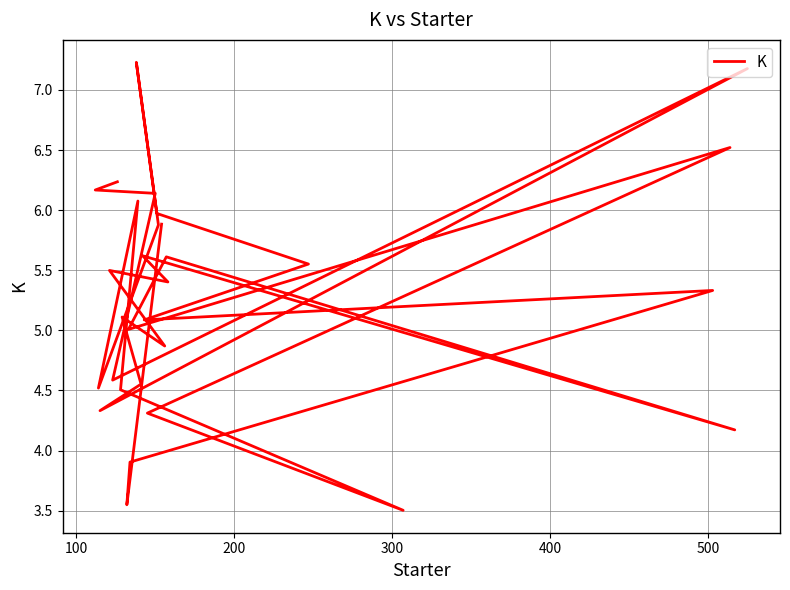

What is the minimum value shown in the chart?

3.5